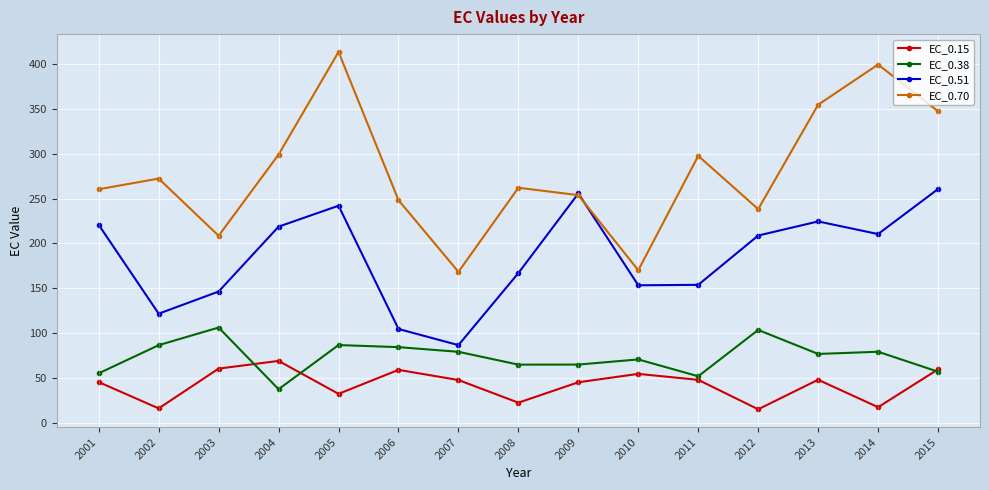

In EC_0.38, how many points are higher than both neighbors (excluding endpoints)?

5